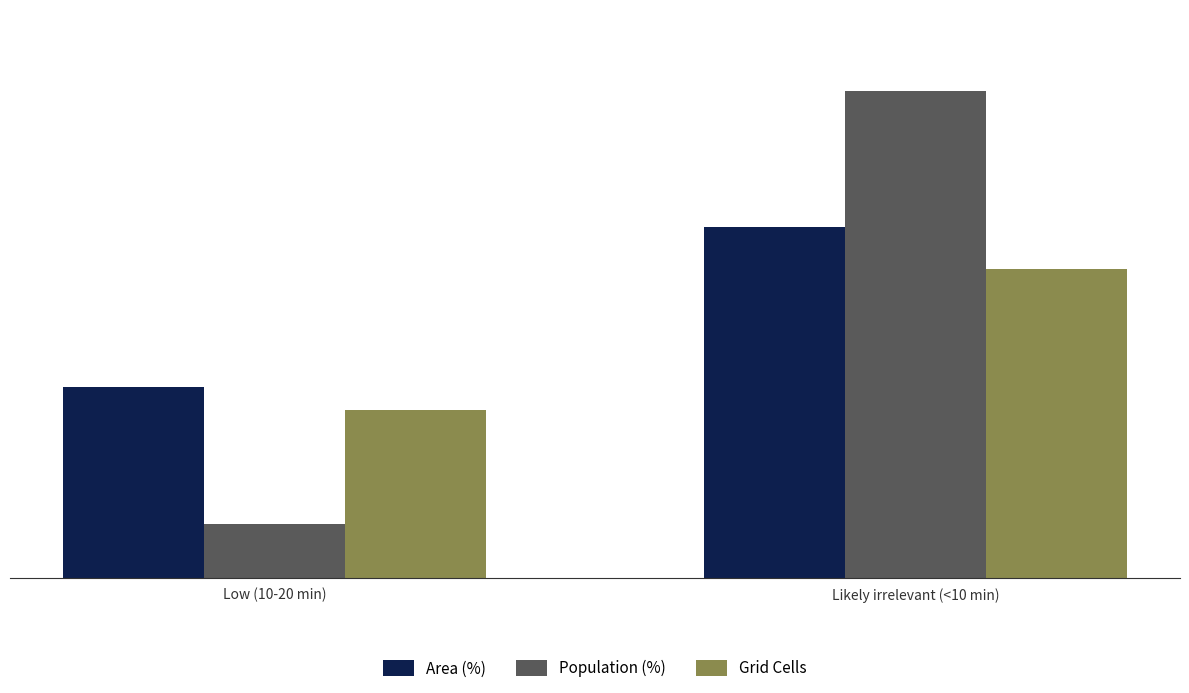

What value does the Grid Cells series have at Low (10-20 min)?

31.0